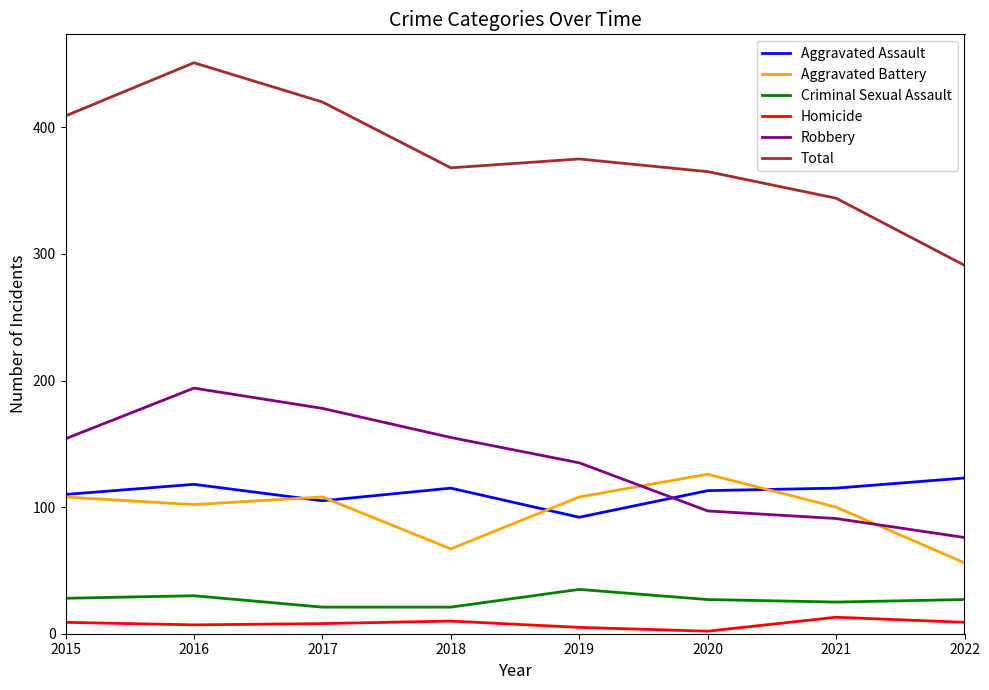

What is the average value of the Total series?

378